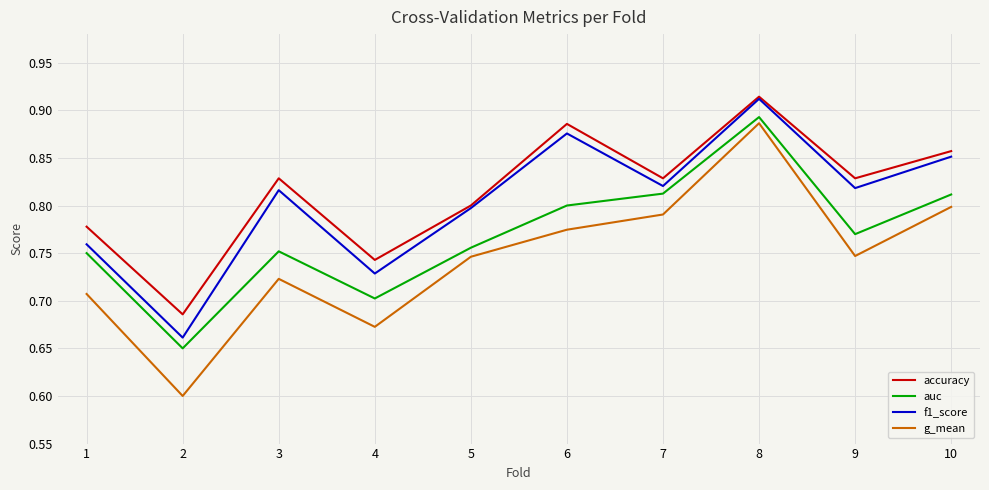

The auc series shows 1.3 at 5. True or false?

False